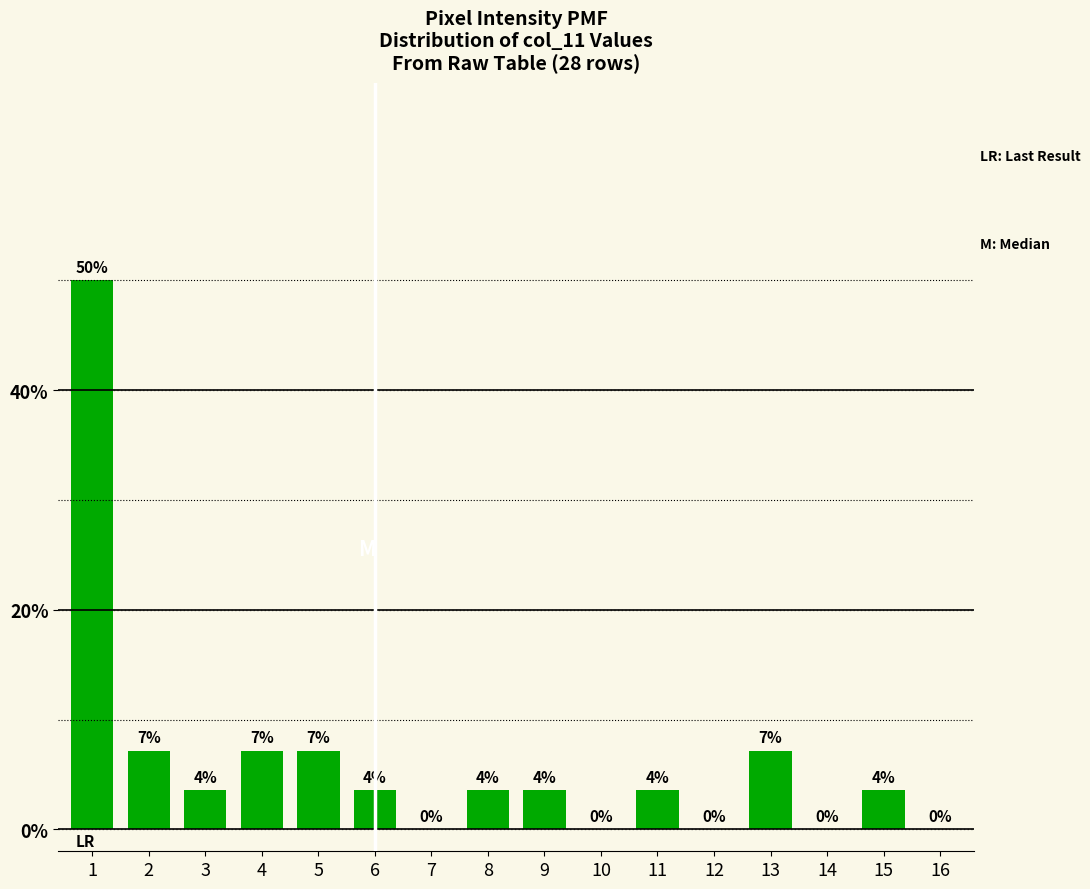

Are the bars horizontal?

No